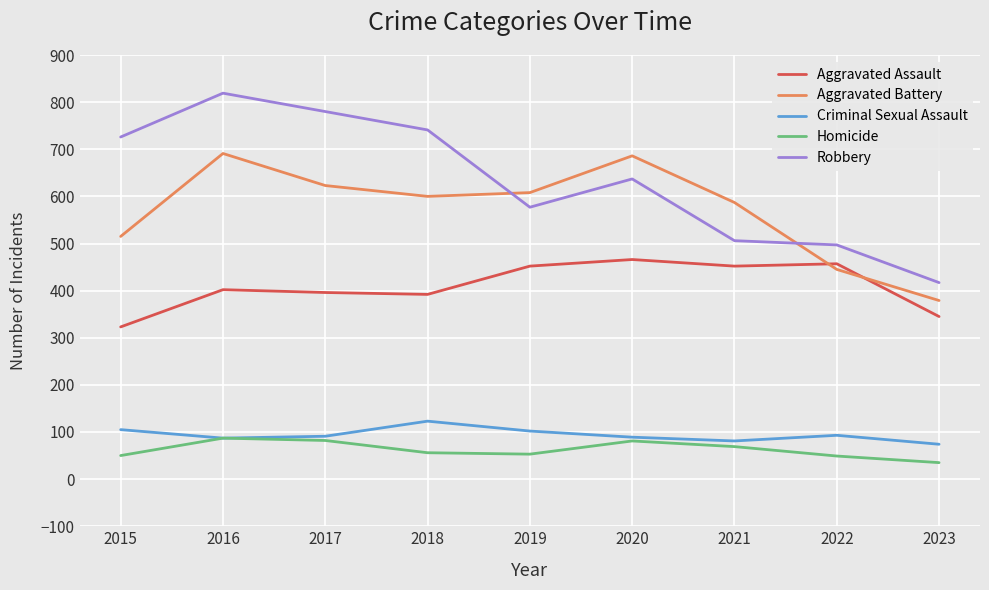

Which series has the widest spread of values?

Robbery